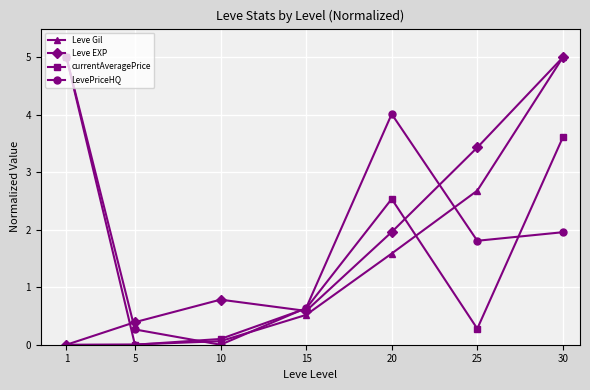

True or false: LevePriceHQ and Leve Gil cross at least once.

True